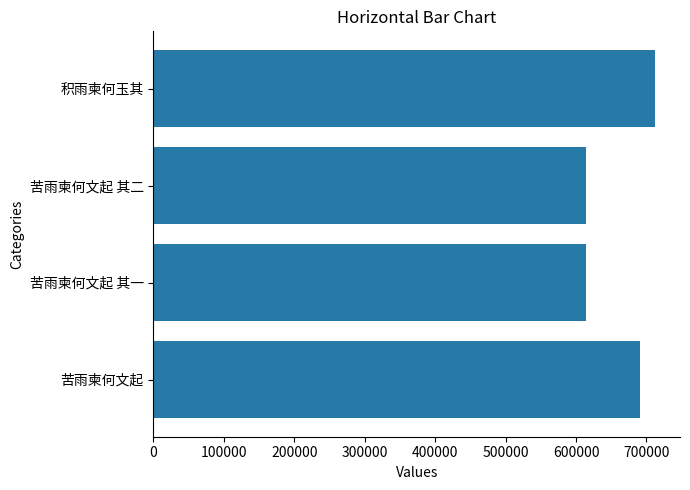

Which category has the highest value across all series?

积雨柬何玉其